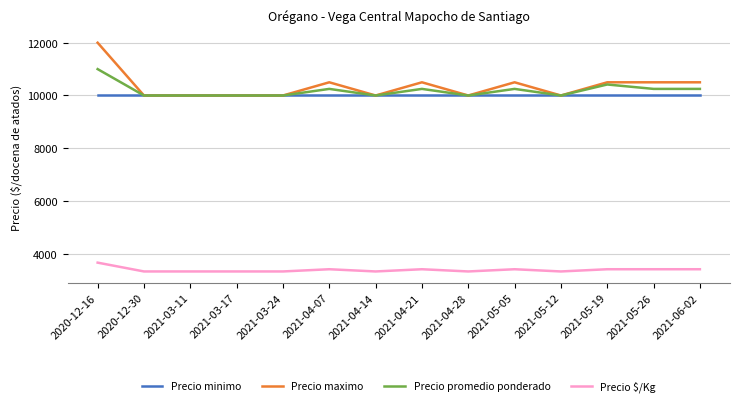

The Precio promedio ponderado series shows 10000 at 2020-12-30. True or false?

True